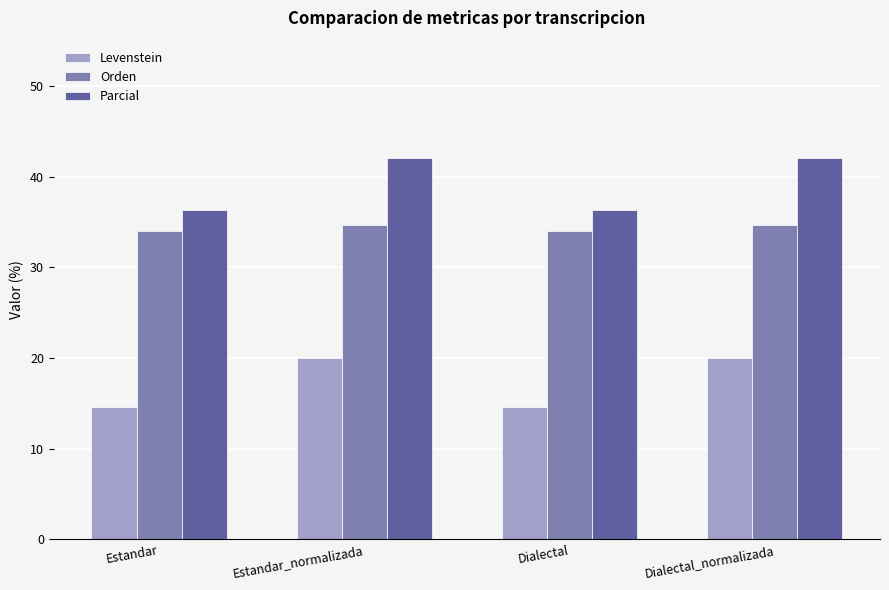

What is the maximum value for Levenstein?

20.0